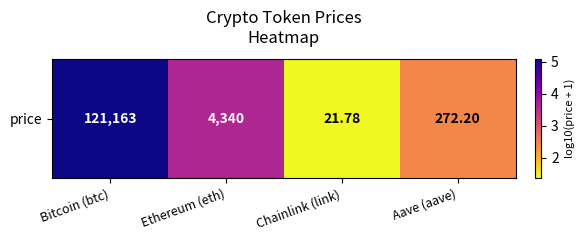

Count the number of data series in this chart.

1